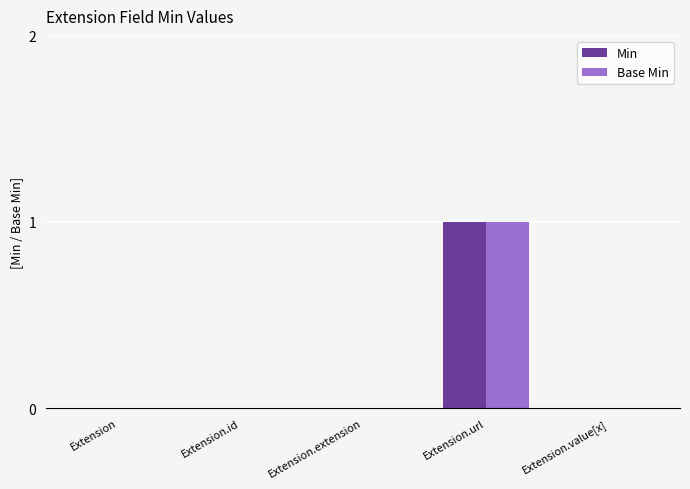

How many data points does each series have?

5